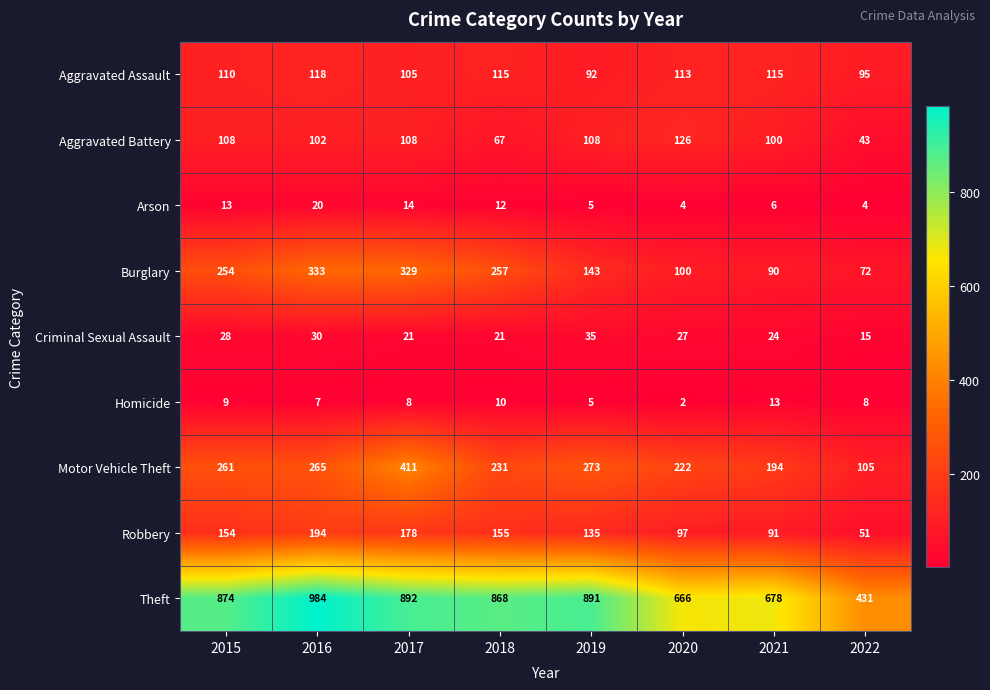

How many data points in Robbery are less than 154?

4